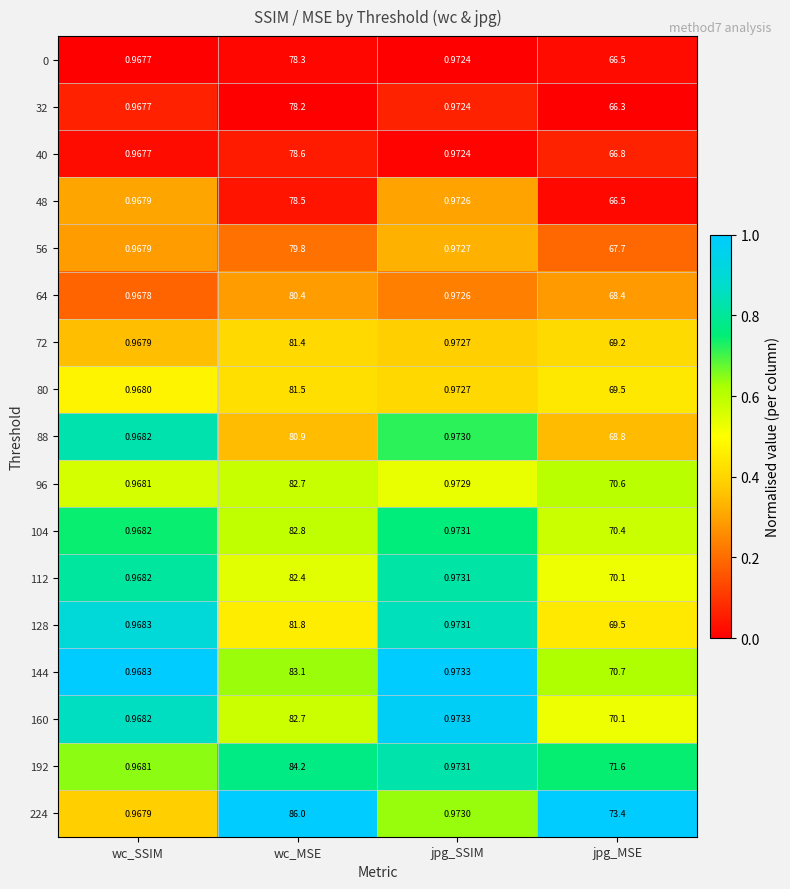

Count the number of data series in this chart.

17